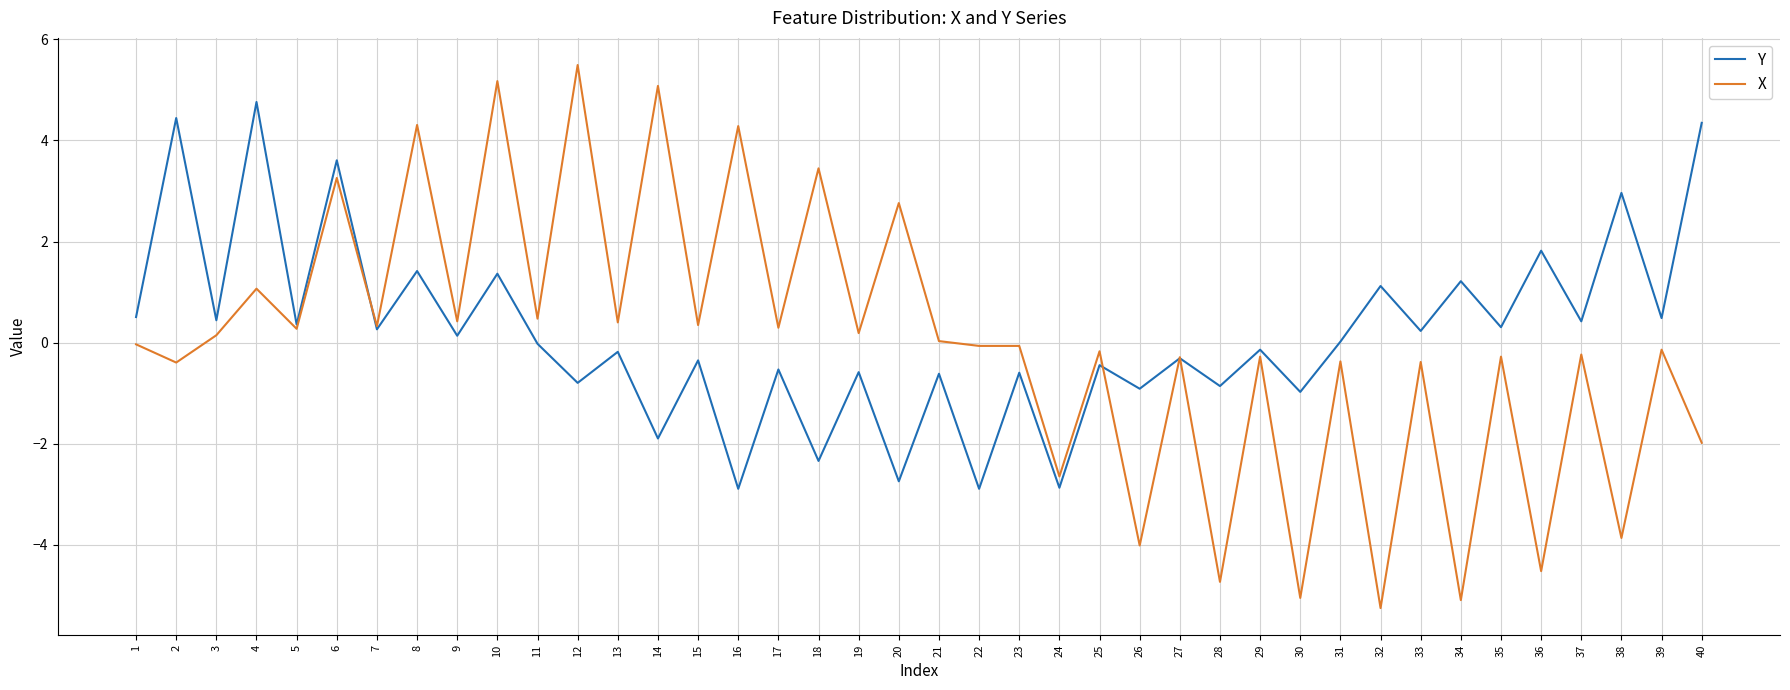

Is it true that Y equals -0.3 at 15?

True